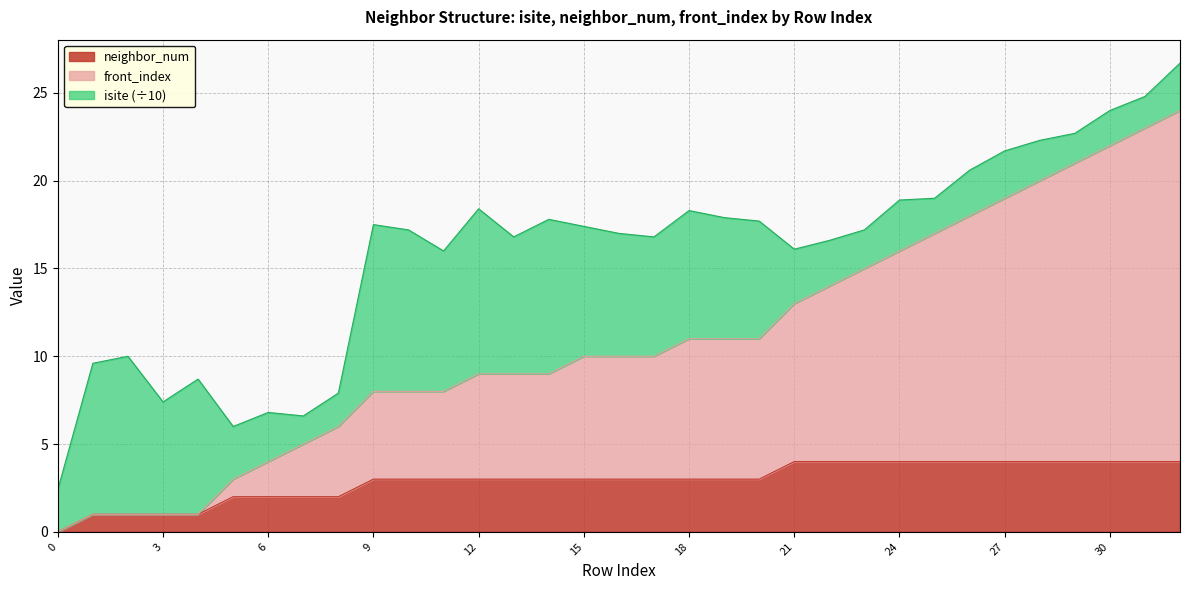

True or false: neighbor_num has a value of 1.9 at 18.

False